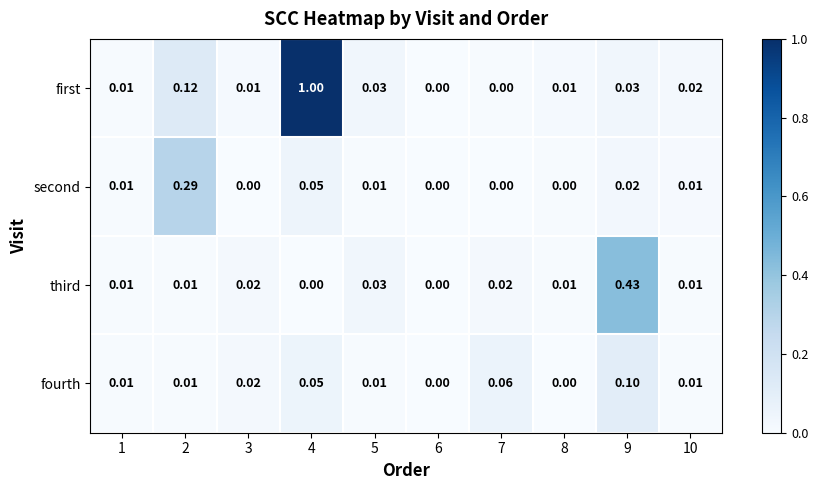

Which series has the largest total across all categories?

first